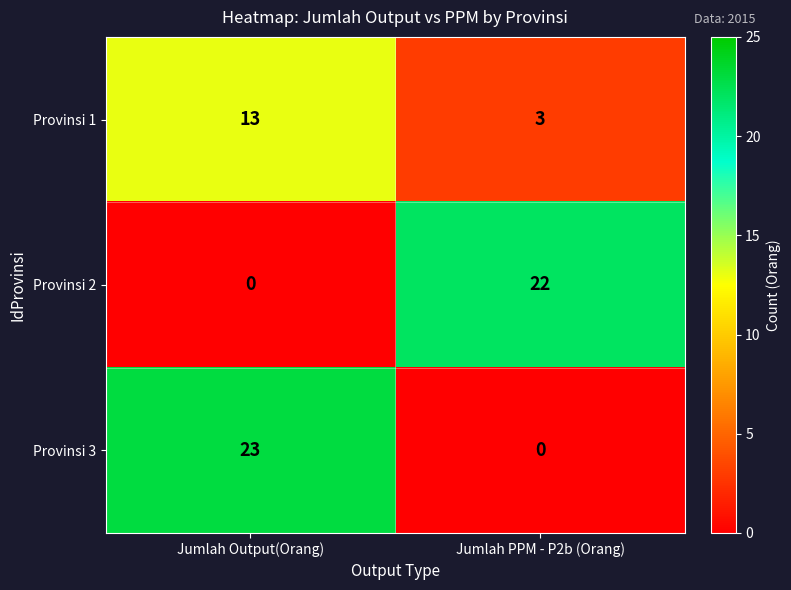

Is it true that Provinsi 2 equals 0 at Jumlah Output(Orang)?

True